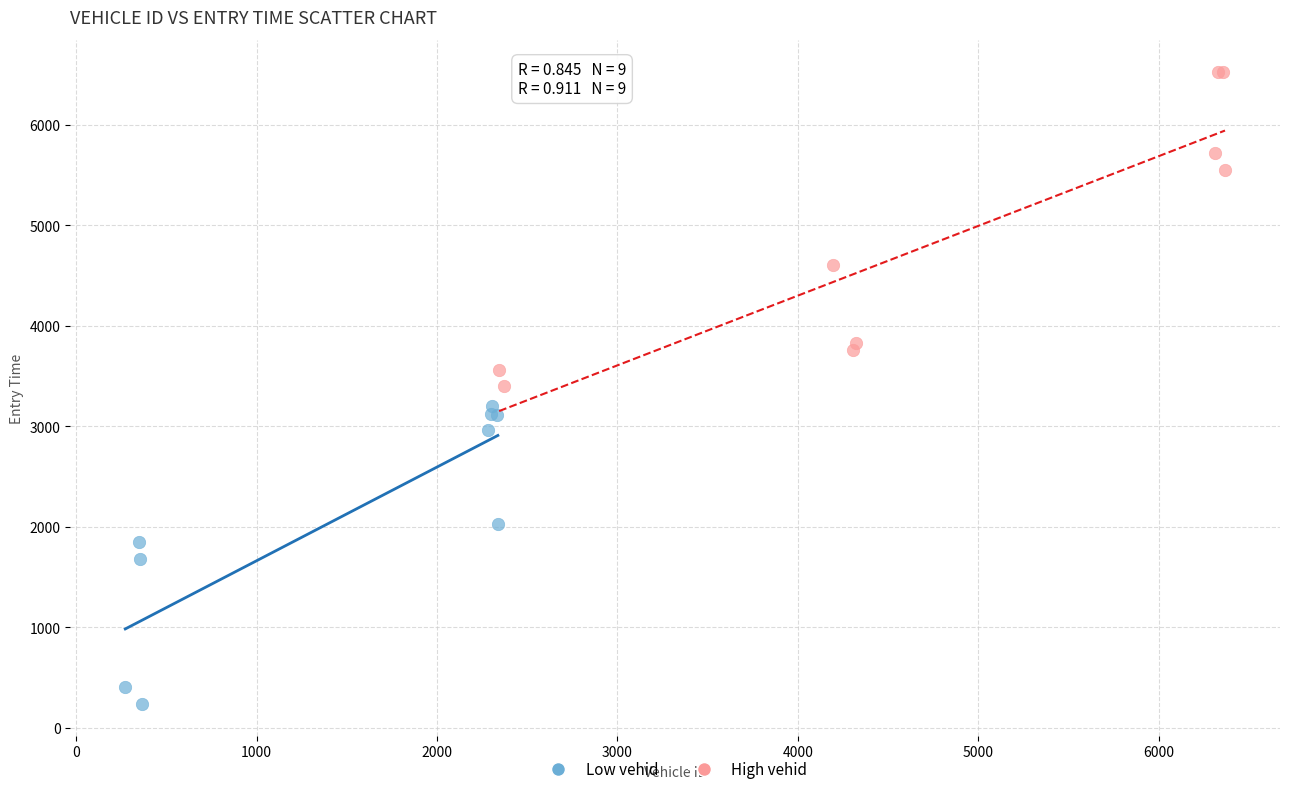

What are all the series names shown in the legend?

Low vehid, High vehid